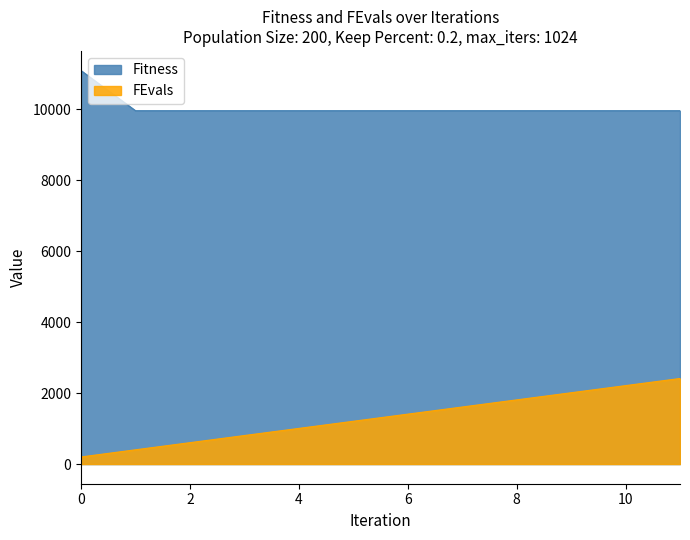

What is the sum of the Fitness values at 1 and 6?

19921.3